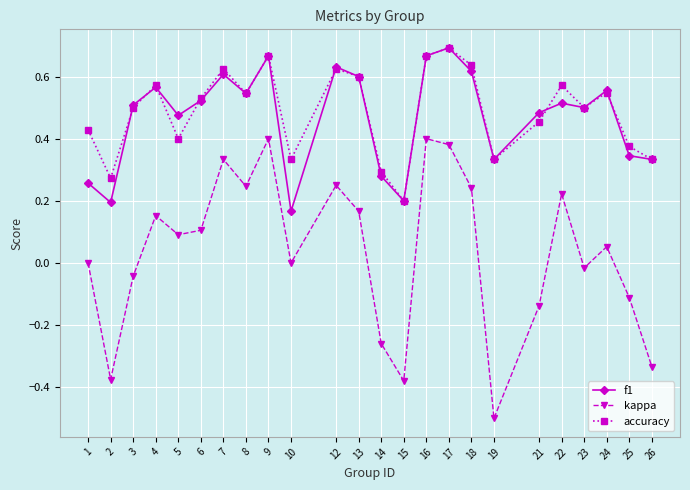

Which label corresponds to the smallest value in the chart?

19